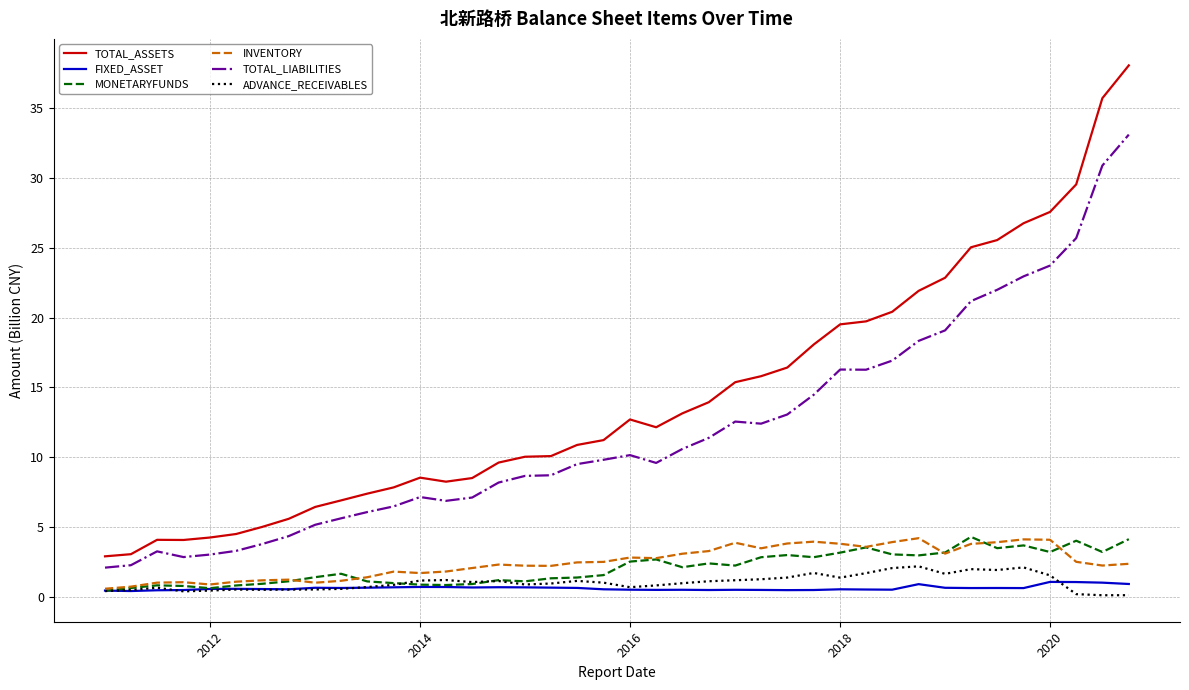

Which series has the widest spread of values?

TOTAL_ASSETS